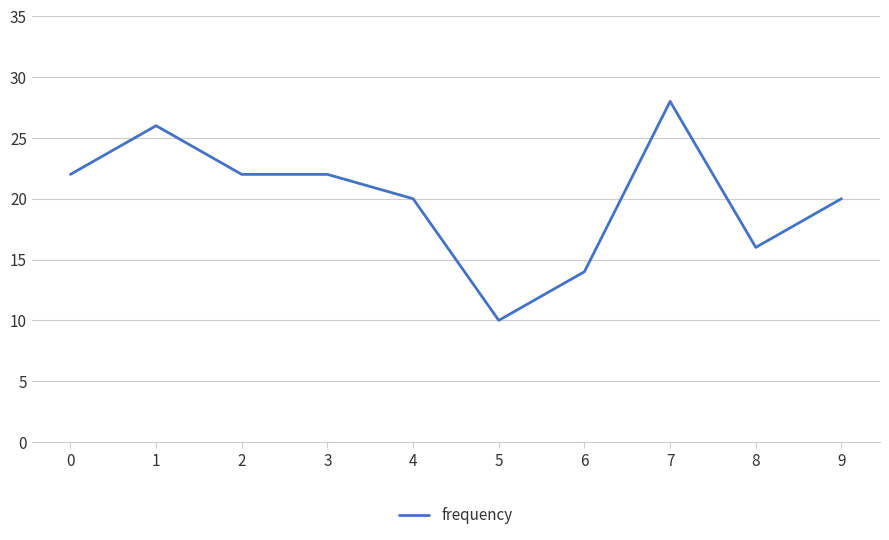

Reading left to right, what are all the values shown in this chart?

0=22	1=26	2=22	3=22	4=20	5=10	6=14	7=28	8=16	9=20